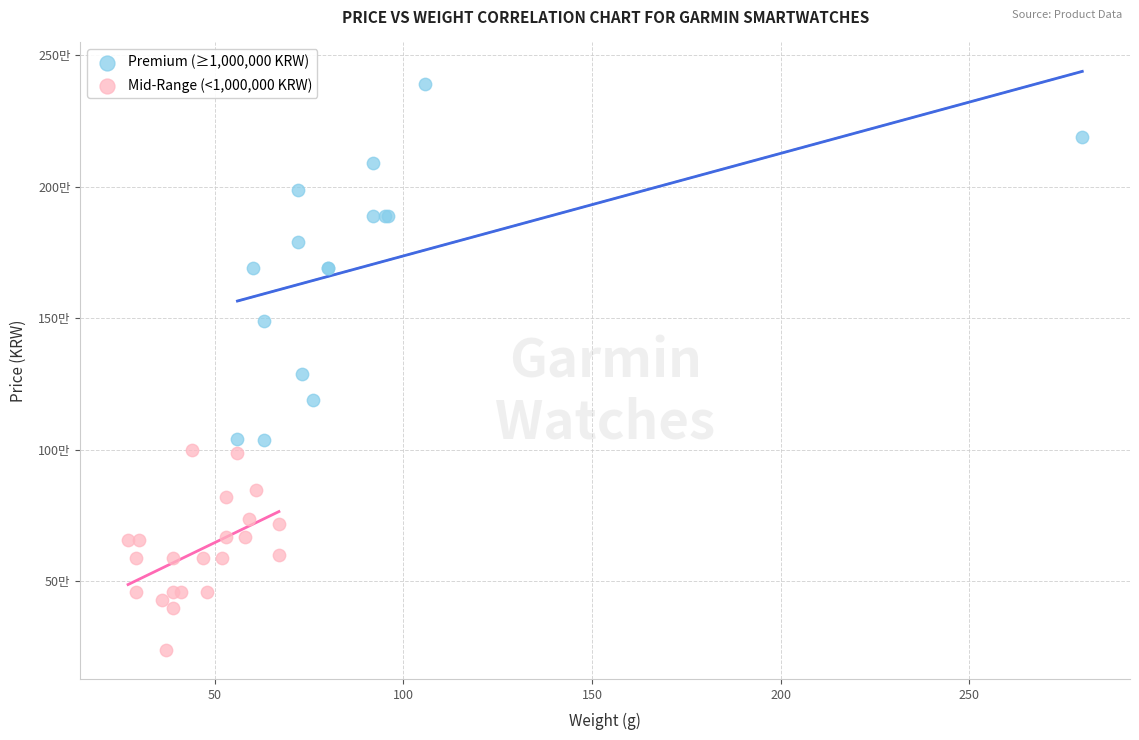

Which series reaches the minimum Y coordinate?

Mid-Range (<1,000,000 KRW)